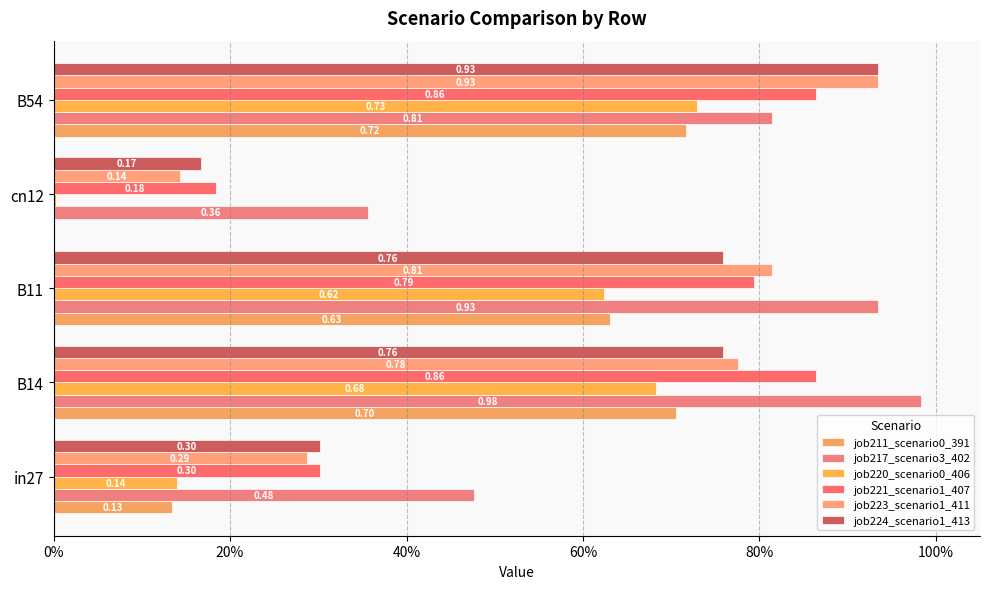

What position from the left is B54?

5